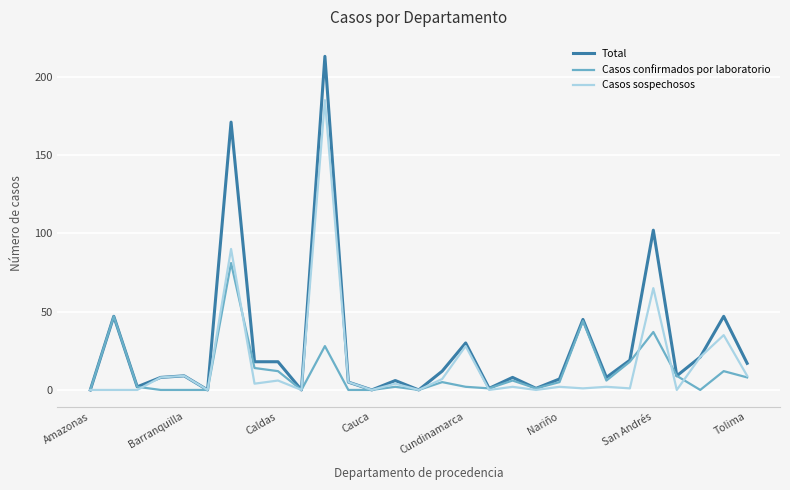

Rank the series by their maximum value, from highest to lowest.

Total, Casos sospechosos, Casos confirmados por laboratorio